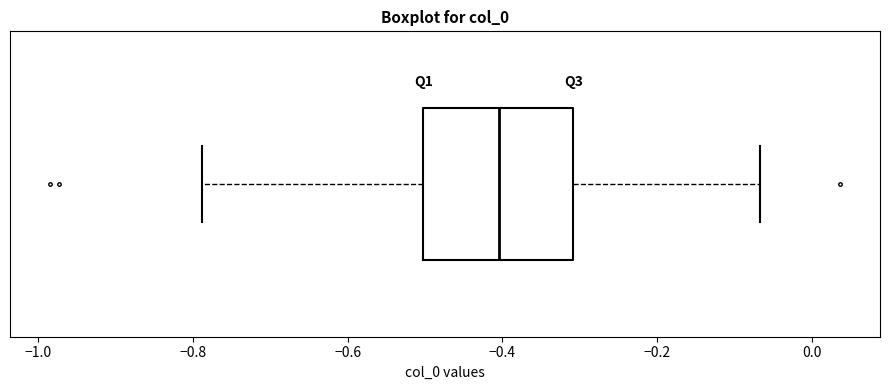

Read this box plot against the x-axis: the position of the median line, the range covered by the box, and the ends of both whiskers. The values are not printed on the chart, so give them approximately, as read against the axis.

median -0.40, box -0.50 to -0.30, whiskers -0.78 to -0.06